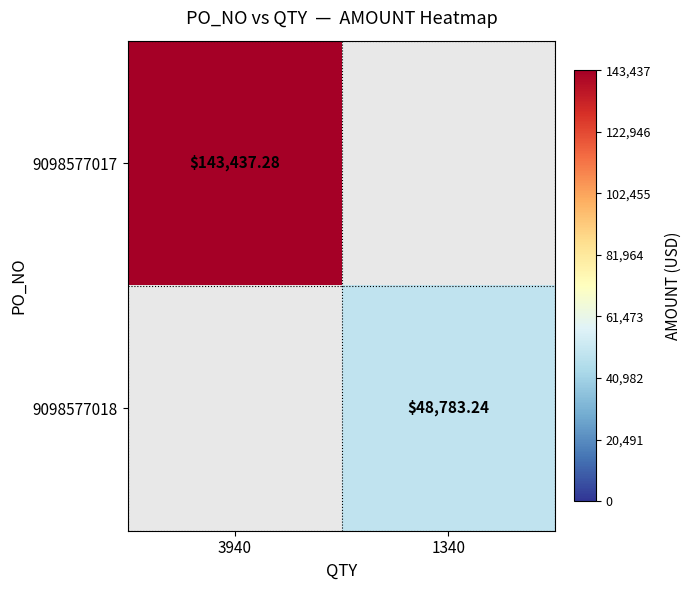

List the series in order of their peak value, highest first.

9098577017, 9098577018